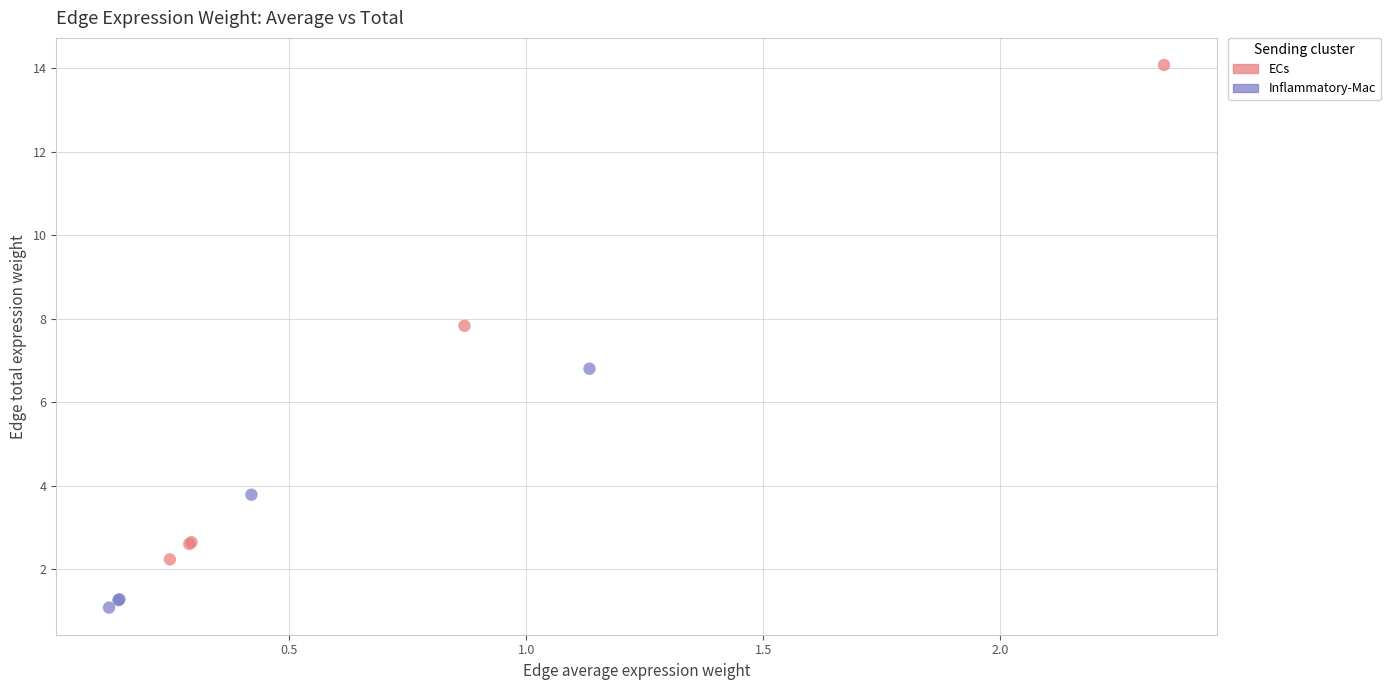

Which series contains the highest Y value?

ECs